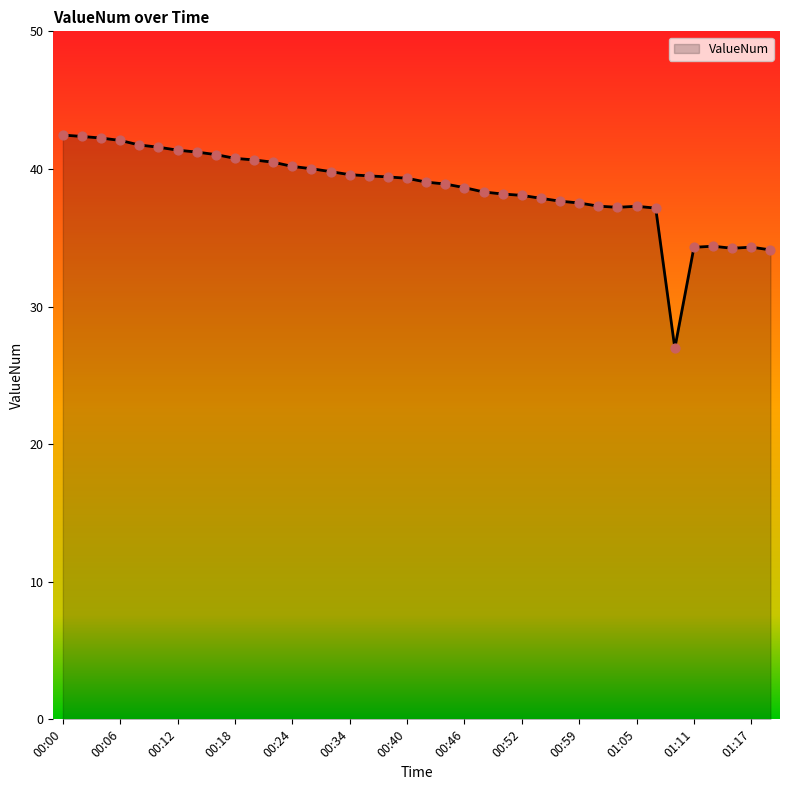

What is the minimum value shown in the chart?

27.0